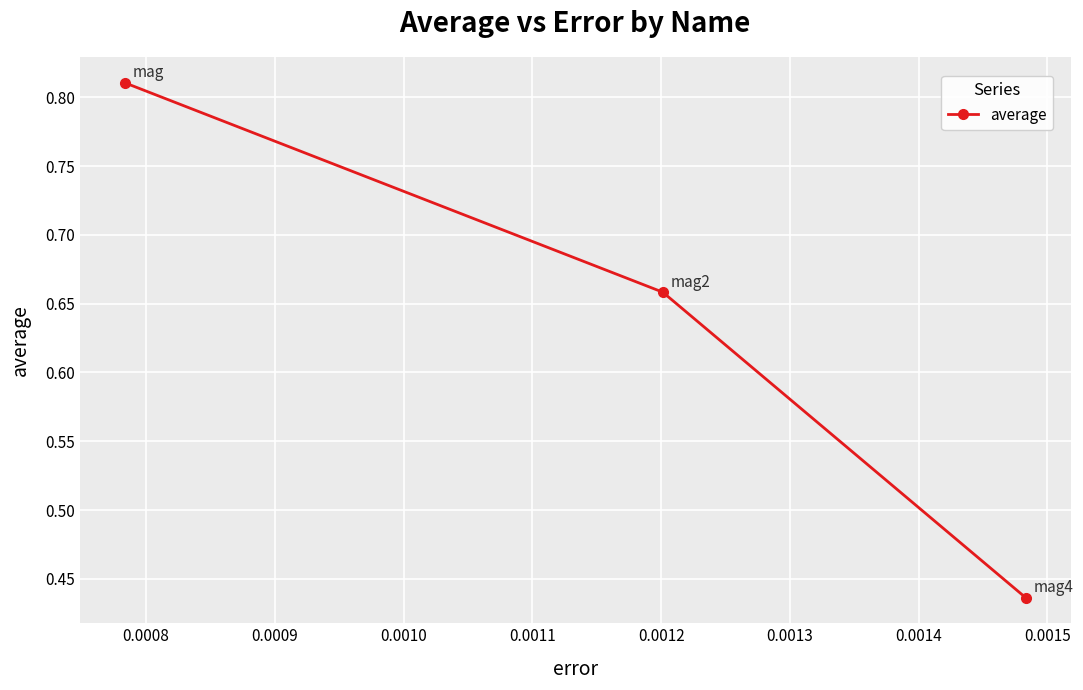

How many values are between 0 and 1?

3